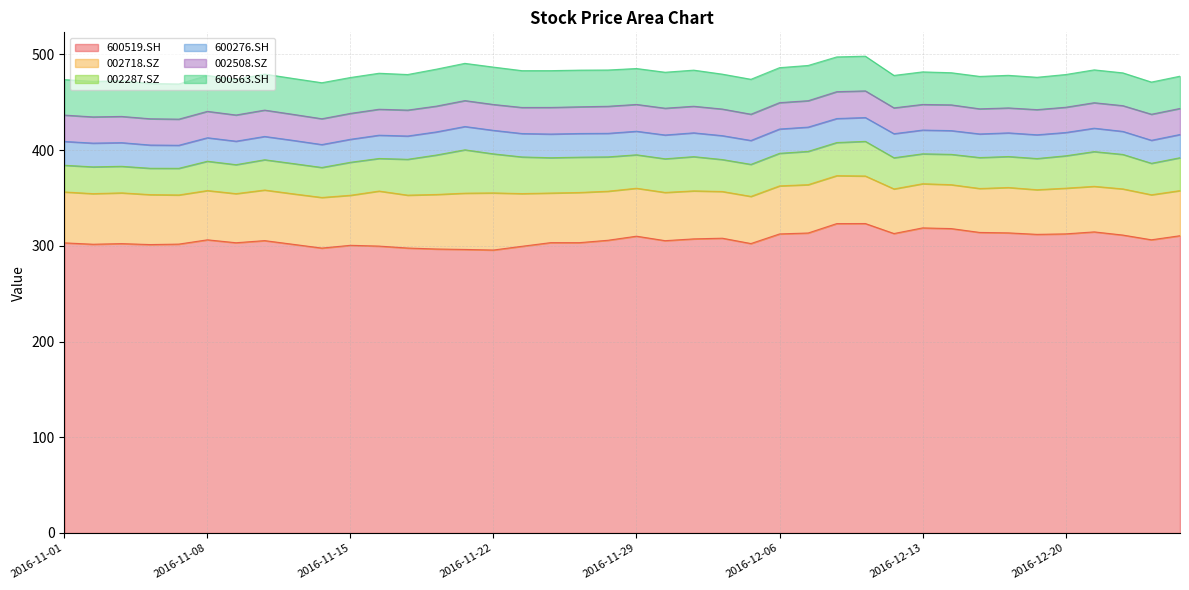

Which has a higher value, 2016-12-19 or 2016-12-23?

2016-12-19